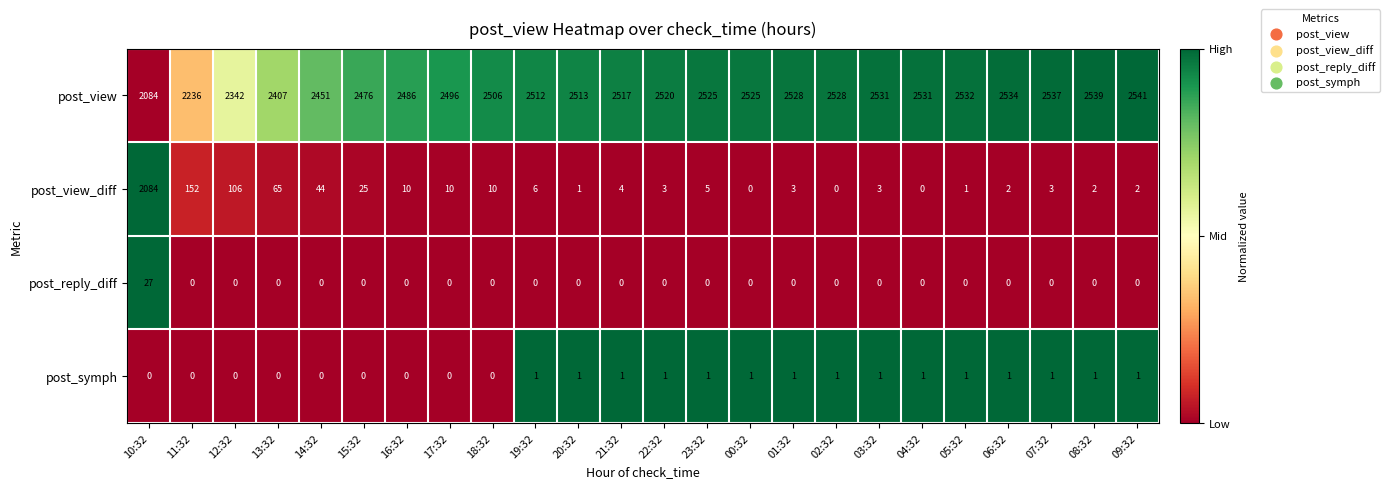

Which series has the largest total across all categories?

post_view